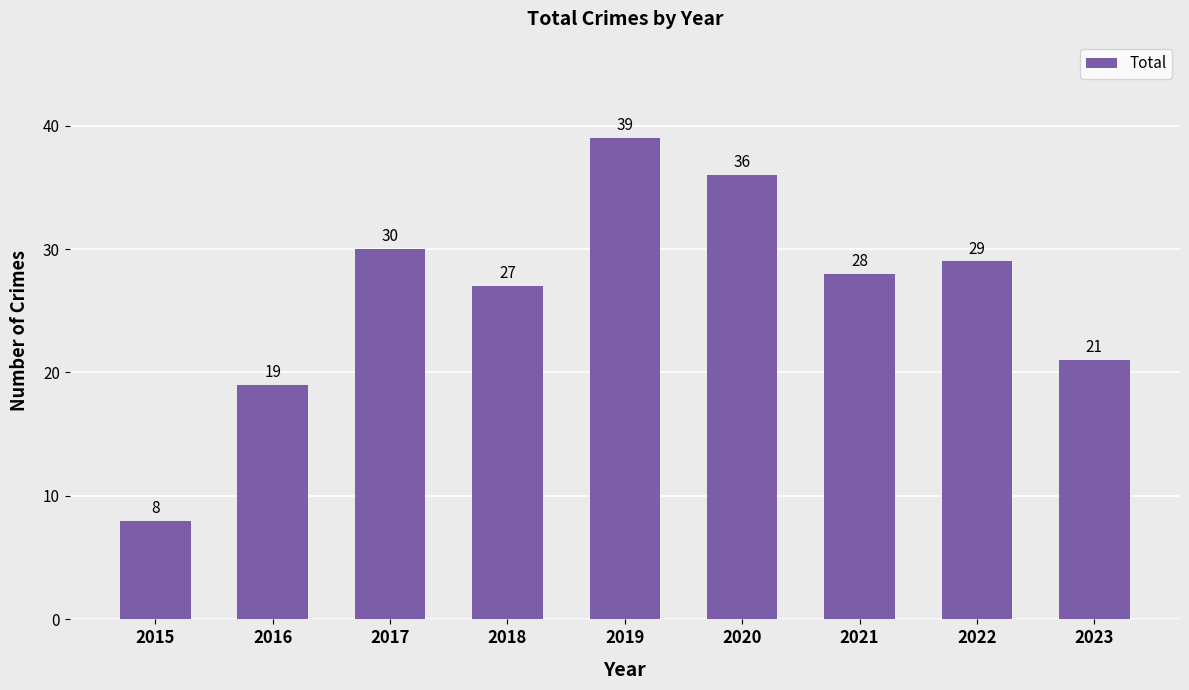

Which label corresponds to the largest value in the chart?

2019